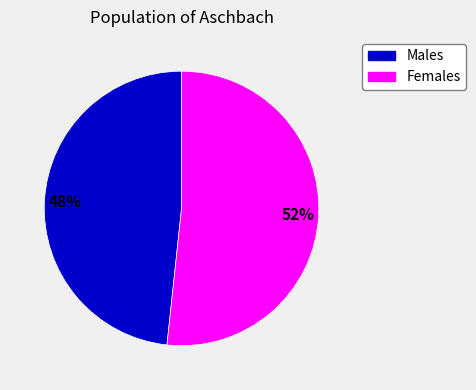

Is there any slice that represents more than half of the pie?

Yes